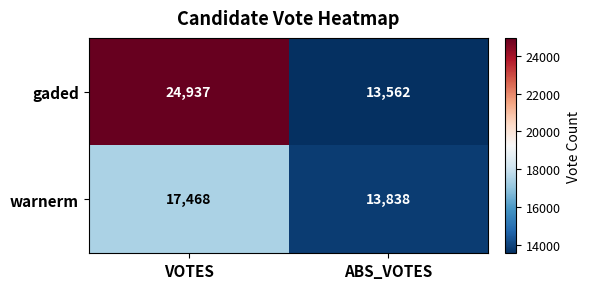

Which series has the largest total across all categories?

gaded